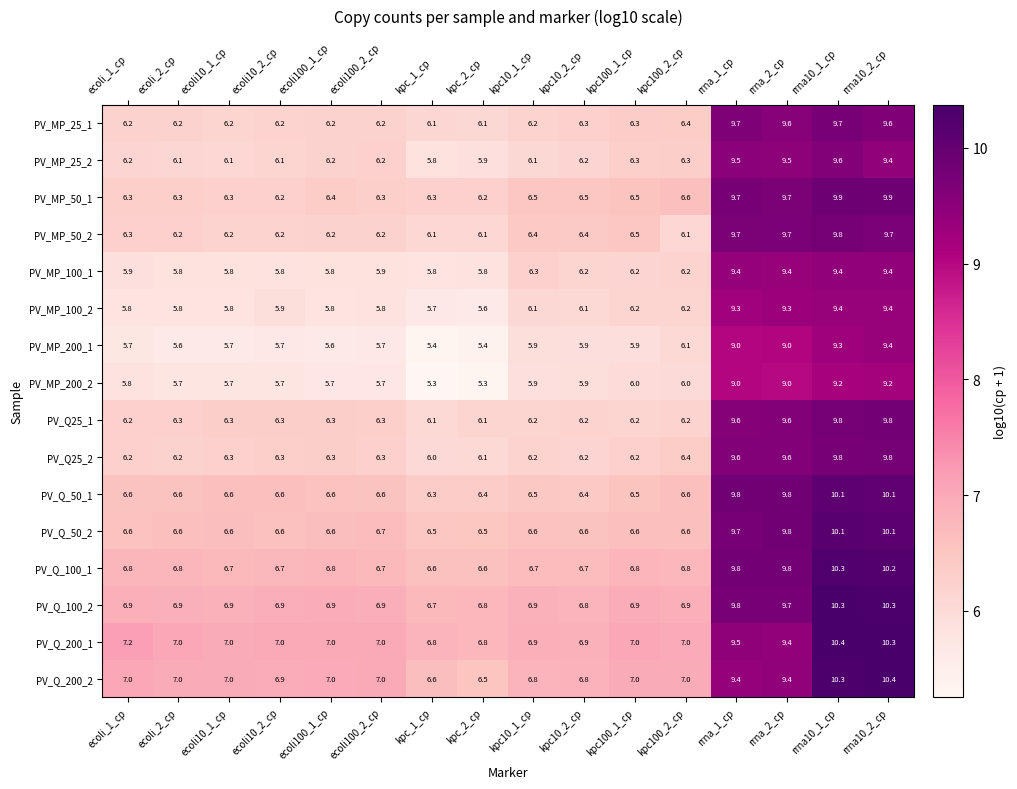

Where does the PV_MP_100_1 series first go above 6?

kpc10_1_cp